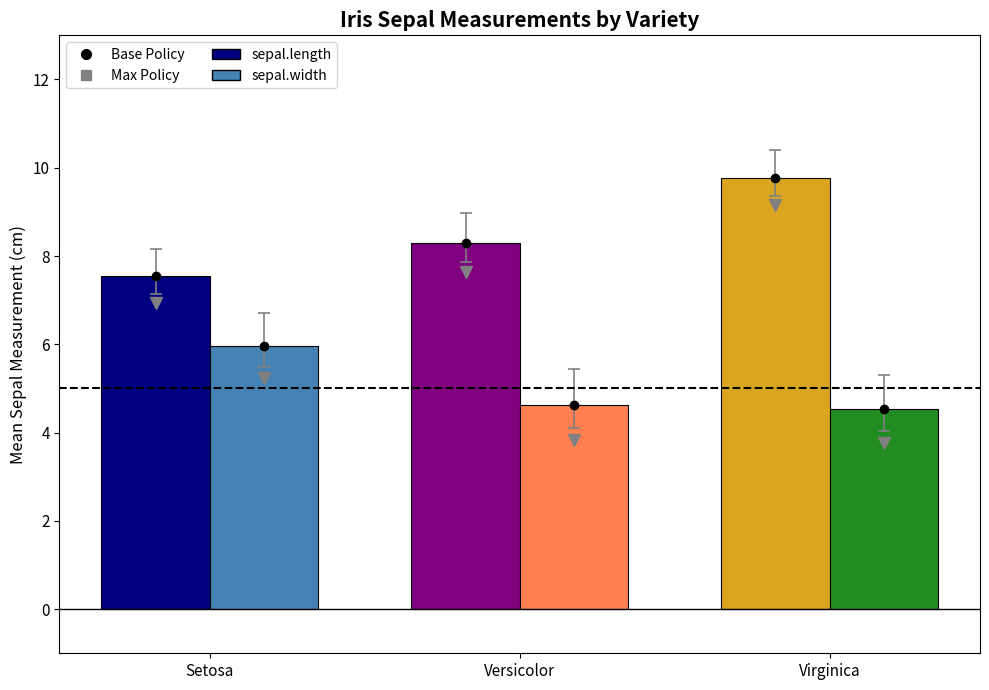

The value of sepal.width at Virginica is 6.5. True or false?

False